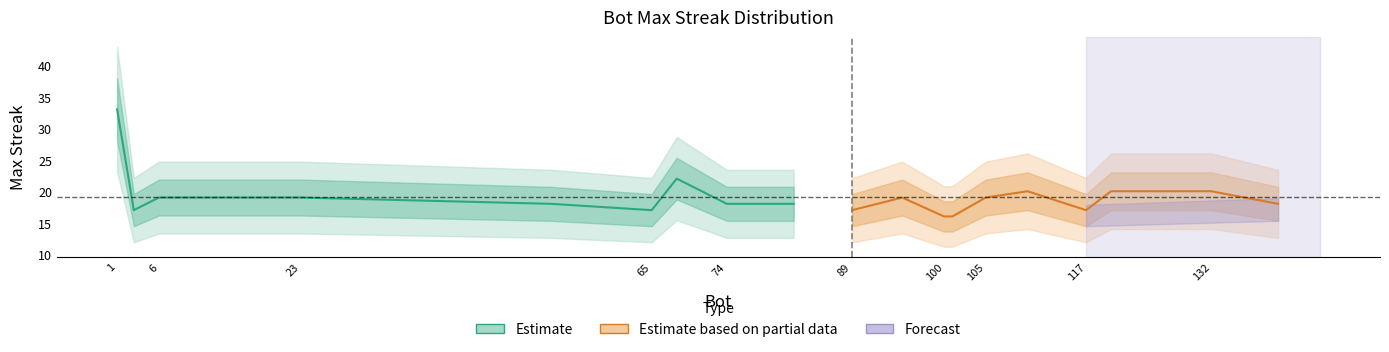

What is the greatest value displayed?

33